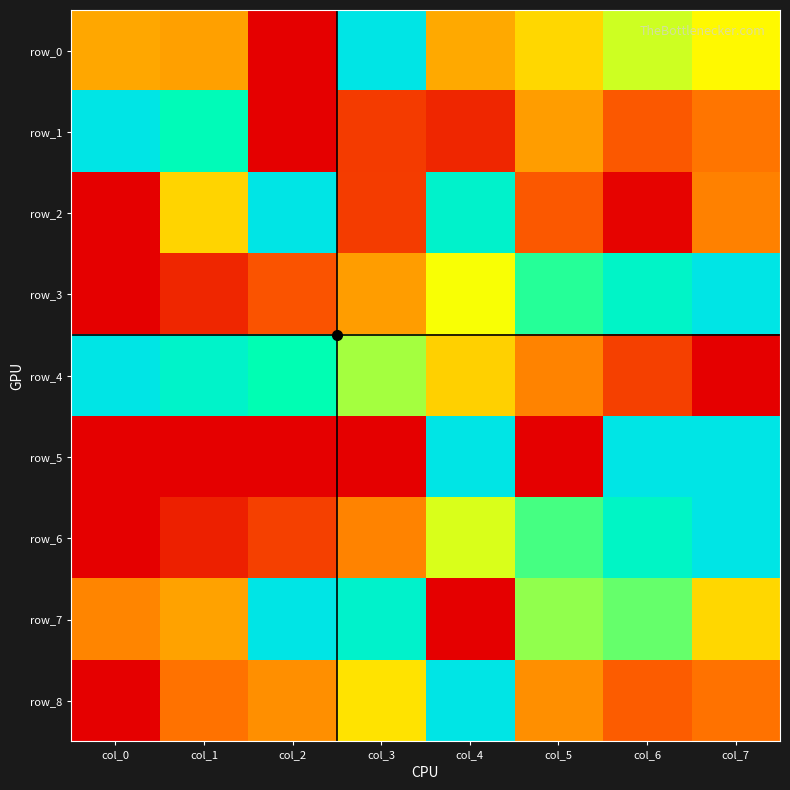

The value of row_4 at col_7 is 0.0. True or false?

True